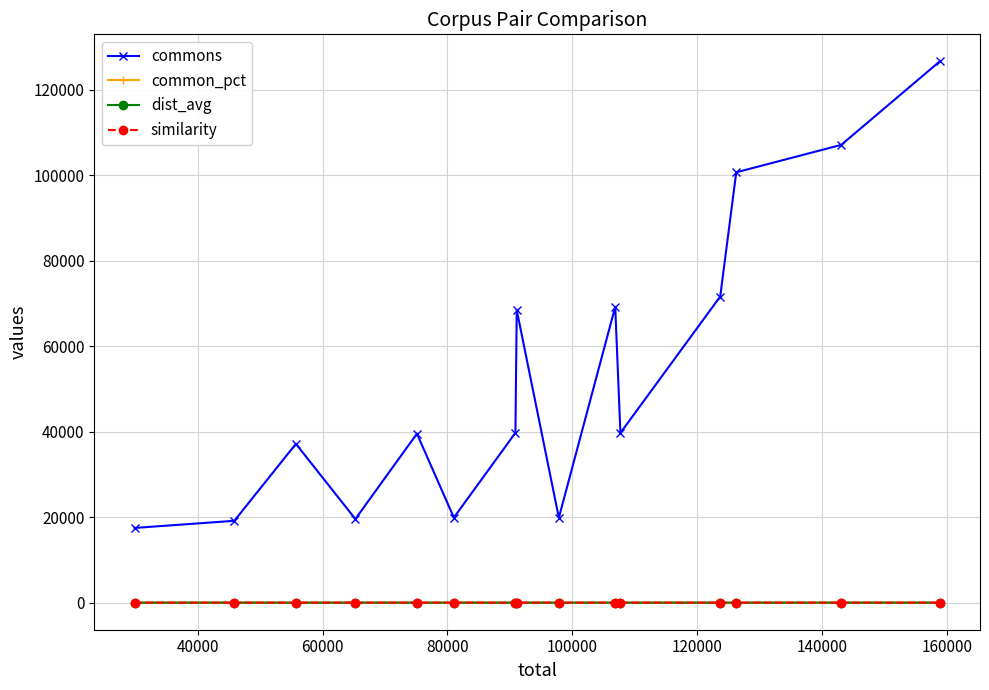

True or false: similarity has more than 2 interior local peaks.

True